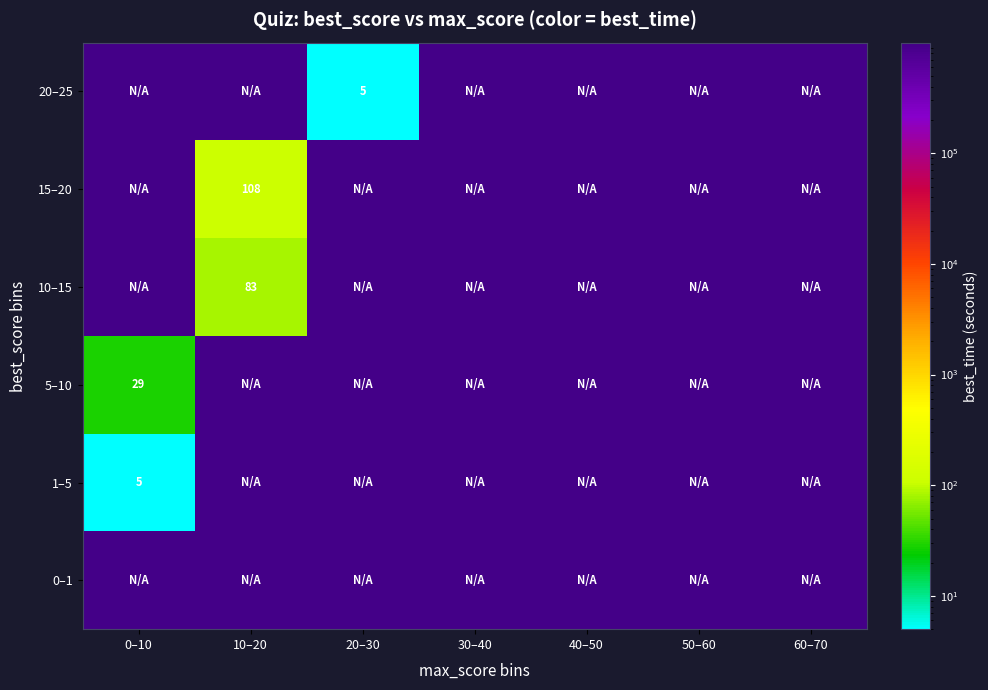

The 5–10 series shows 999999 at 40–50. True or false?

True